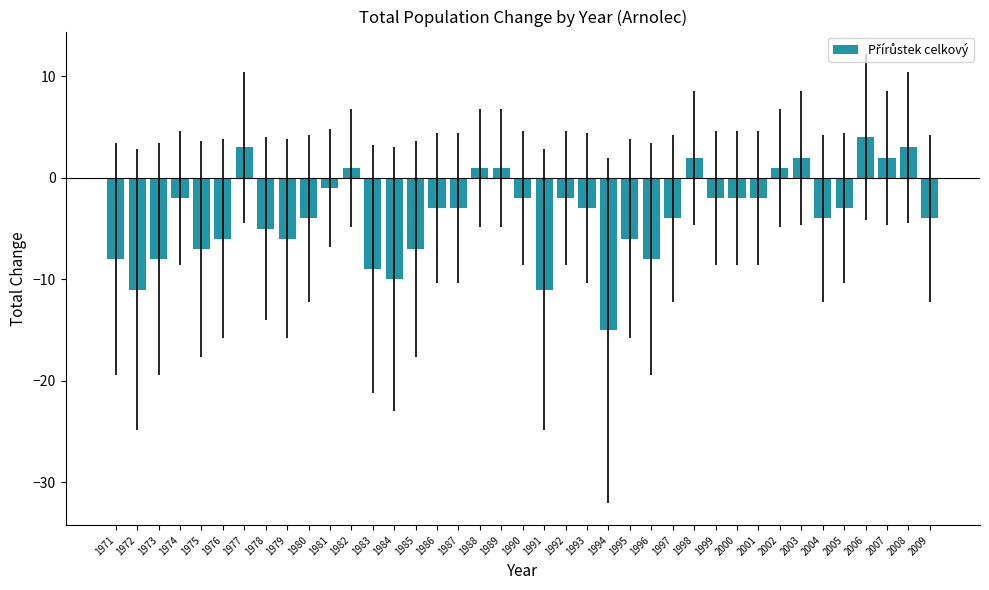

Which label corresponds to the largest value in the chart?

2006